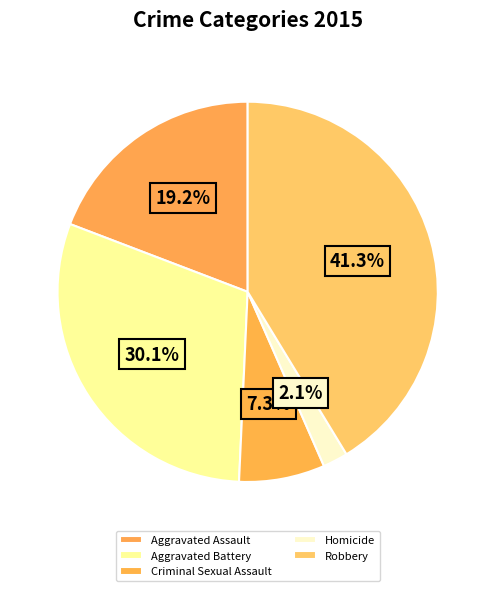

How many slices are in this pie chart?

5